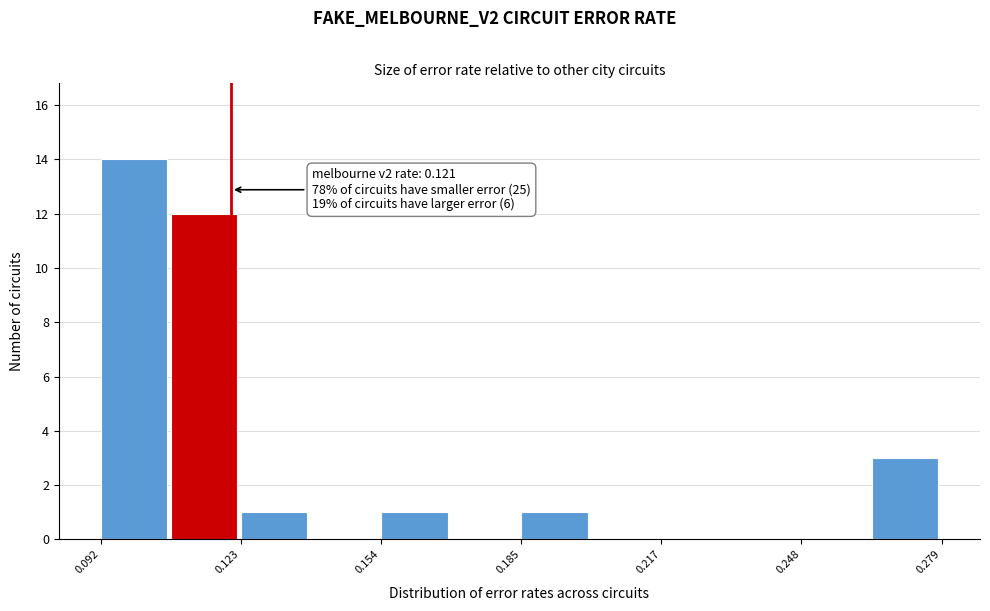

Read against the x-axis, roughly where is the centre of the tallest bar?

0.100